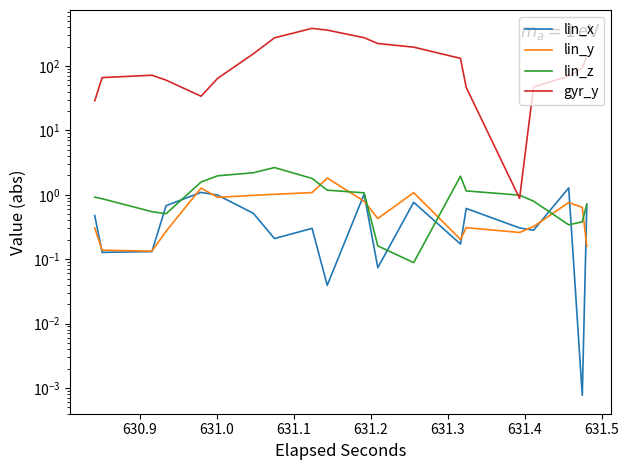

True or false: lin_z and lin_x intersect in this chart.

True